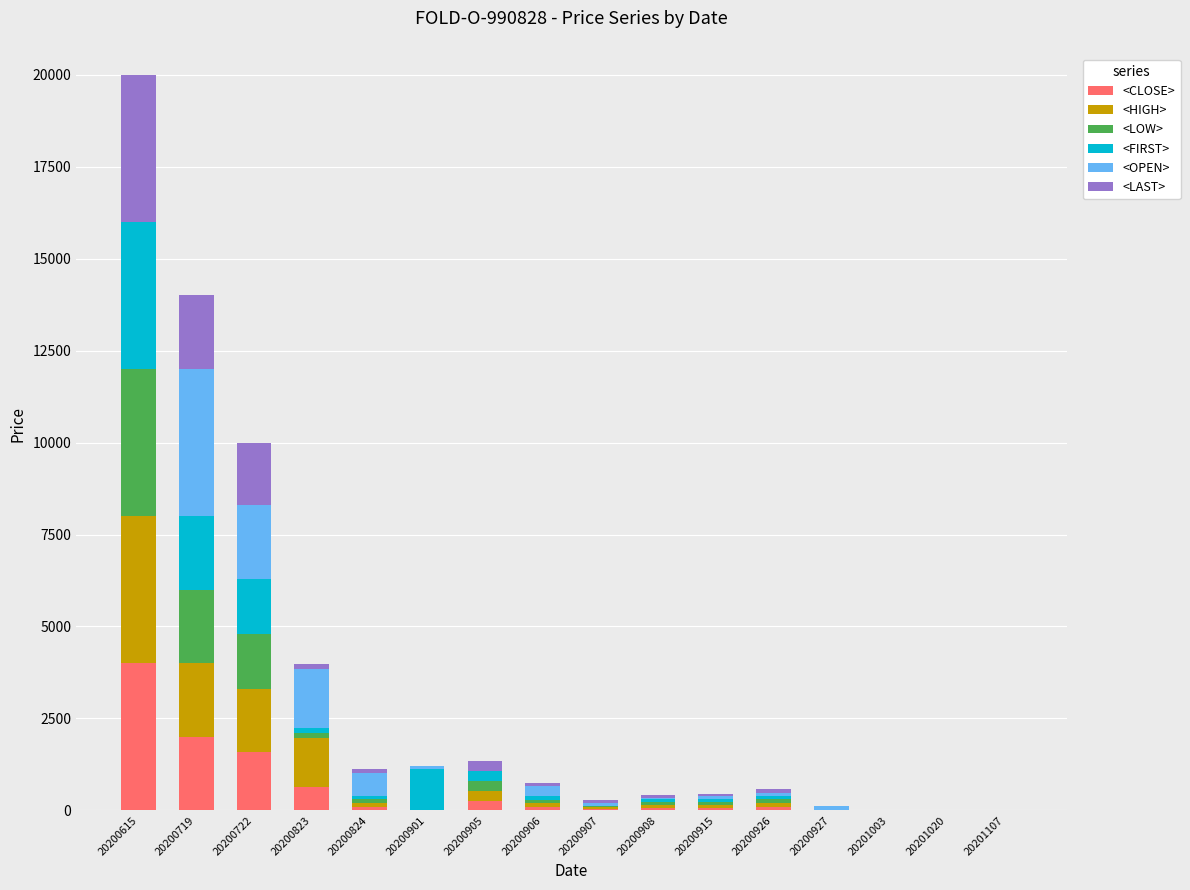

What is the difference between the <CLOSE> values at 20200823 and 20201107?

623